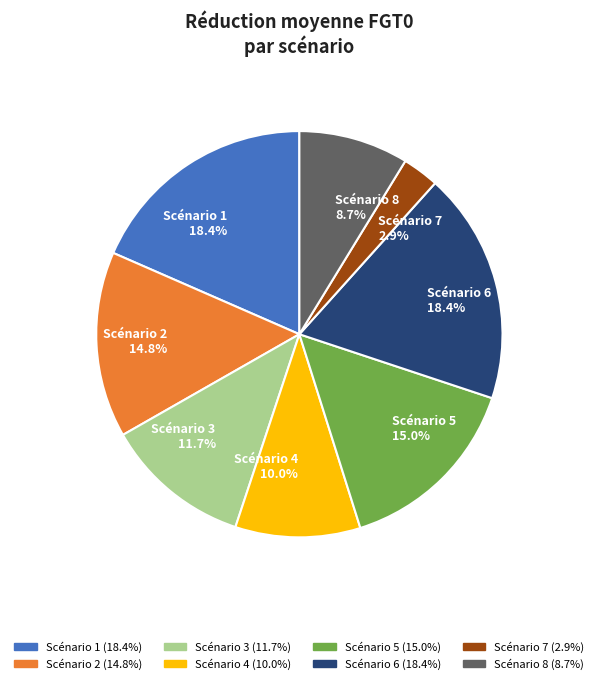

What percentage is the Scénario 4 slice, to the nearest percent?

10%